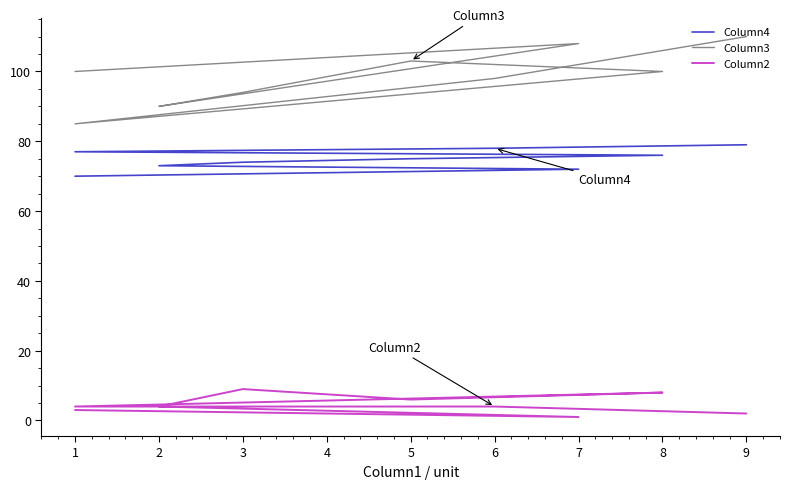

Where does the Column4 series first go above 75?

8